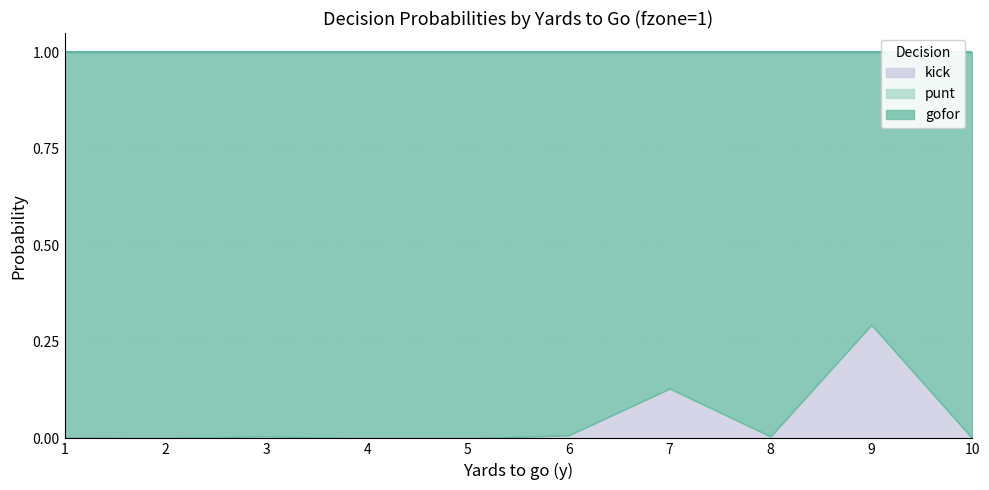

At which category does kick reach its first local peak?

7